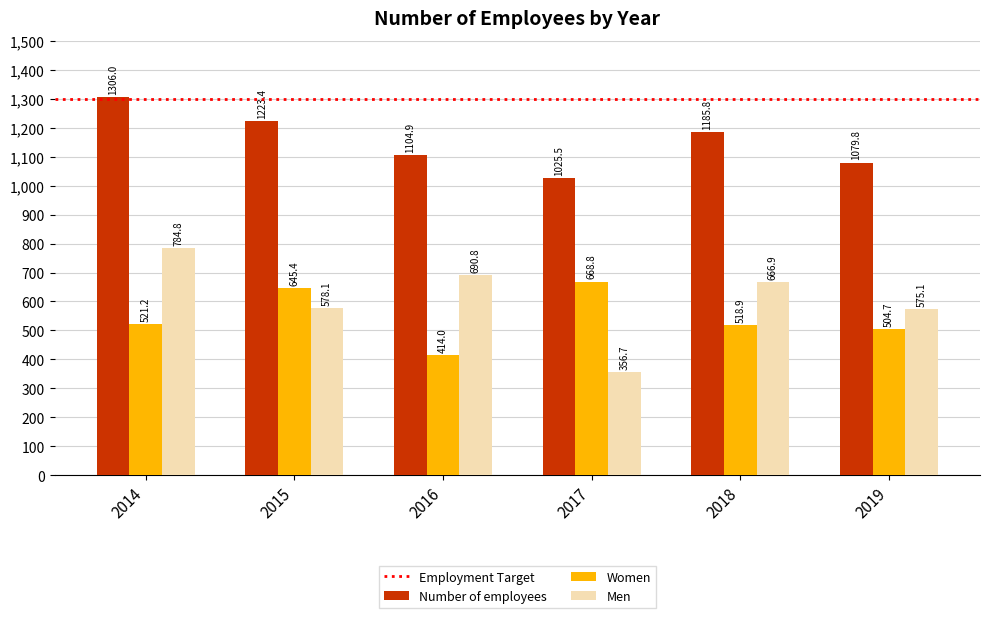

How many bars are there in each group?

3